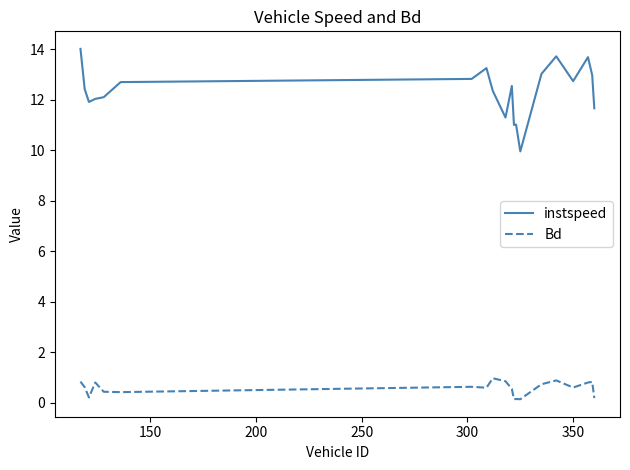

Which series has the largest total across all categories?

instspeed